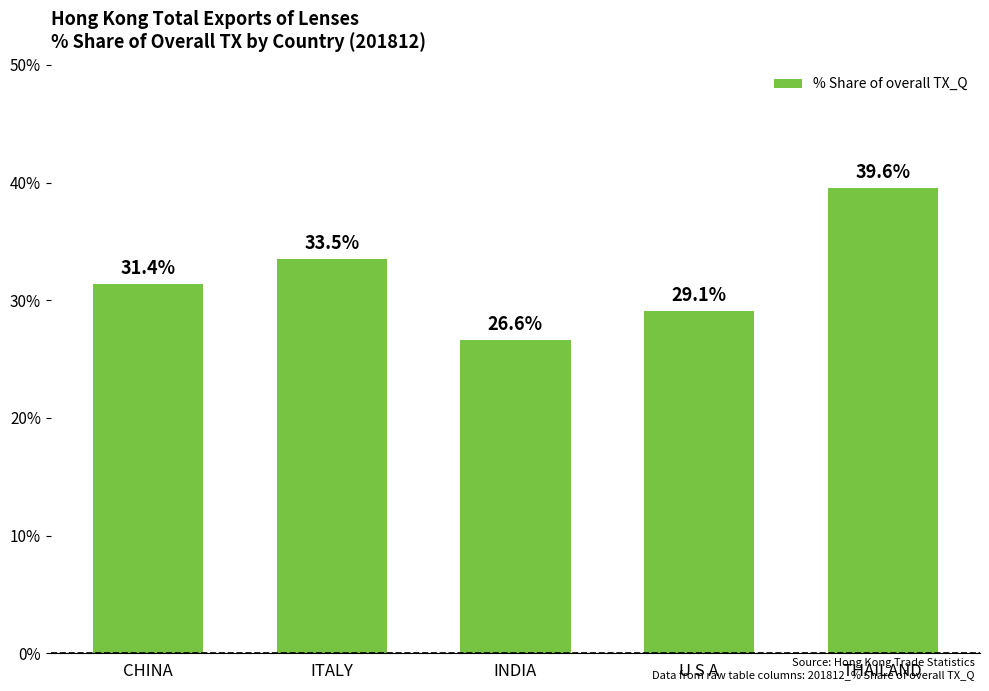

The value at CHINA is 31.4. True or false?

True